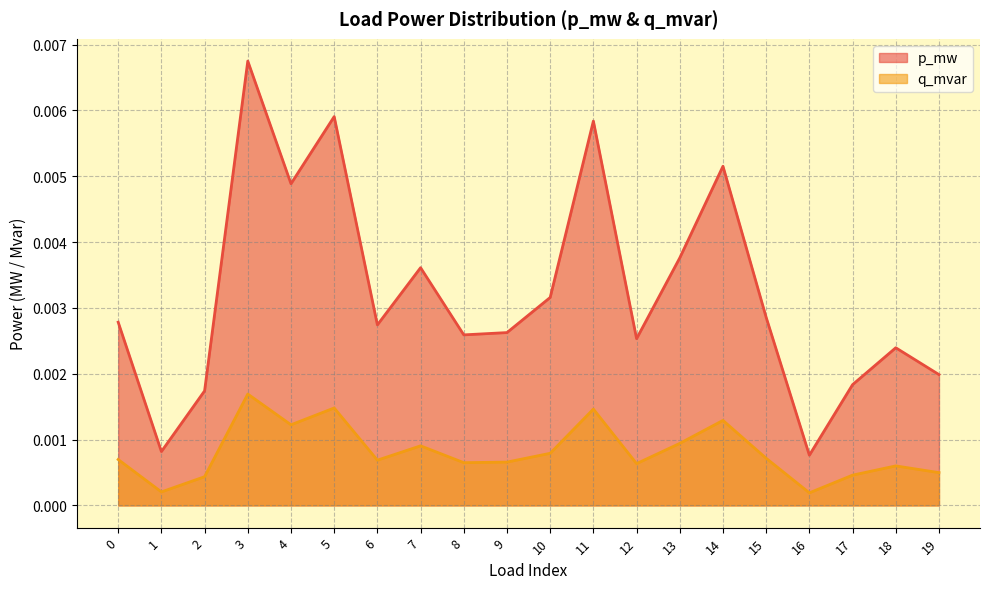

Count the q_mvar values in the range 0 to 1.

20